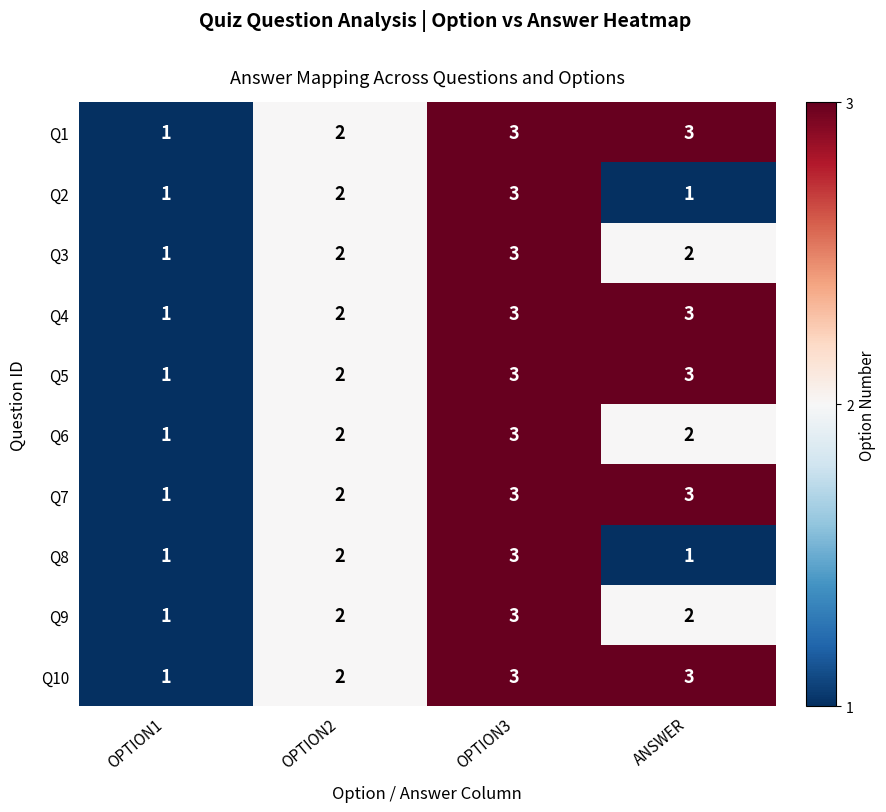

What is the sum of all Q8 values?

7